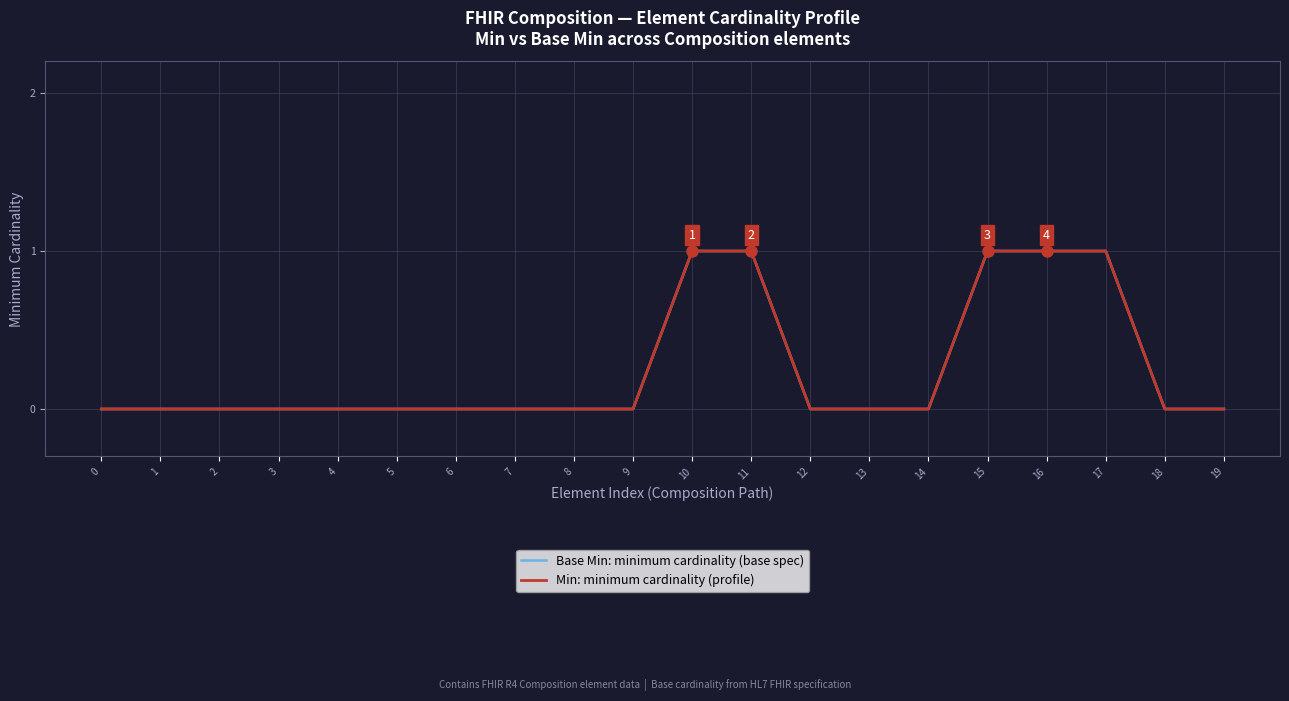

Does the chart have visible grid lines?

Yes